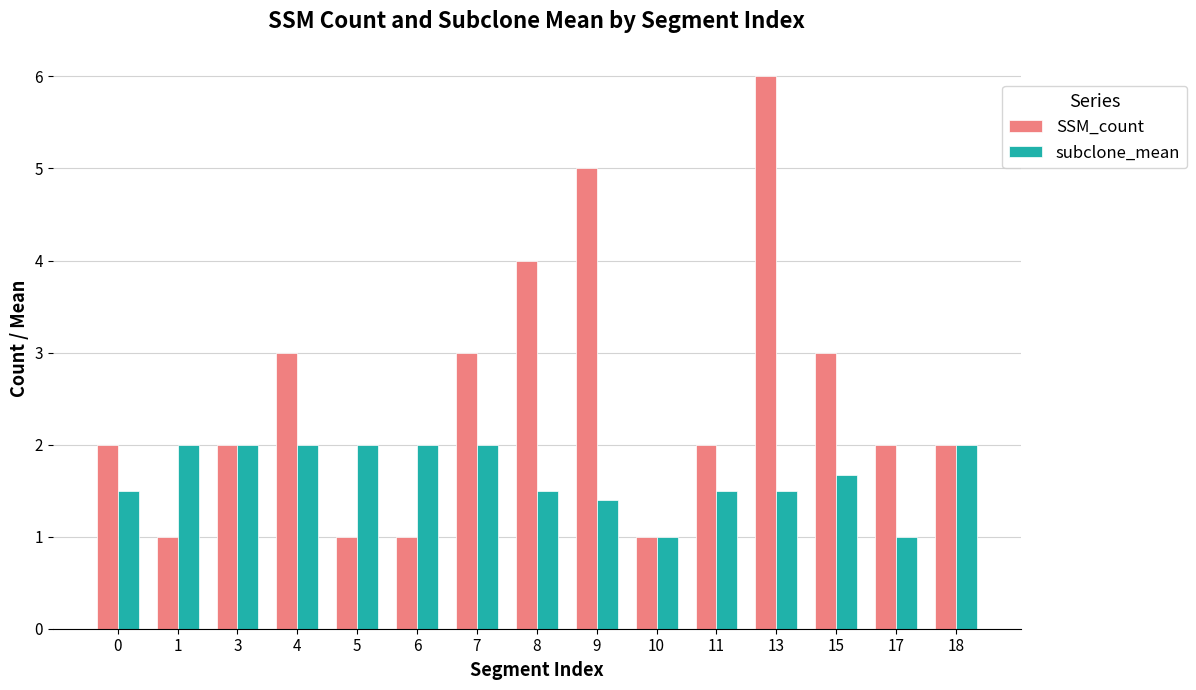

Which series has the widest spread of values?

SSM_count